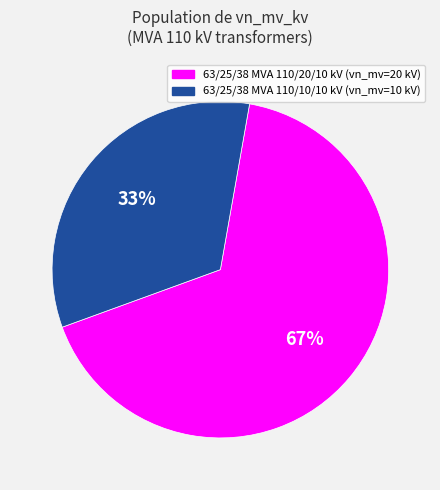

Do 63/25/38 MVA 110/20/10 kV and 63/25/38 MVA 110/10/10 kV together represent more than half of the pie?

Yes